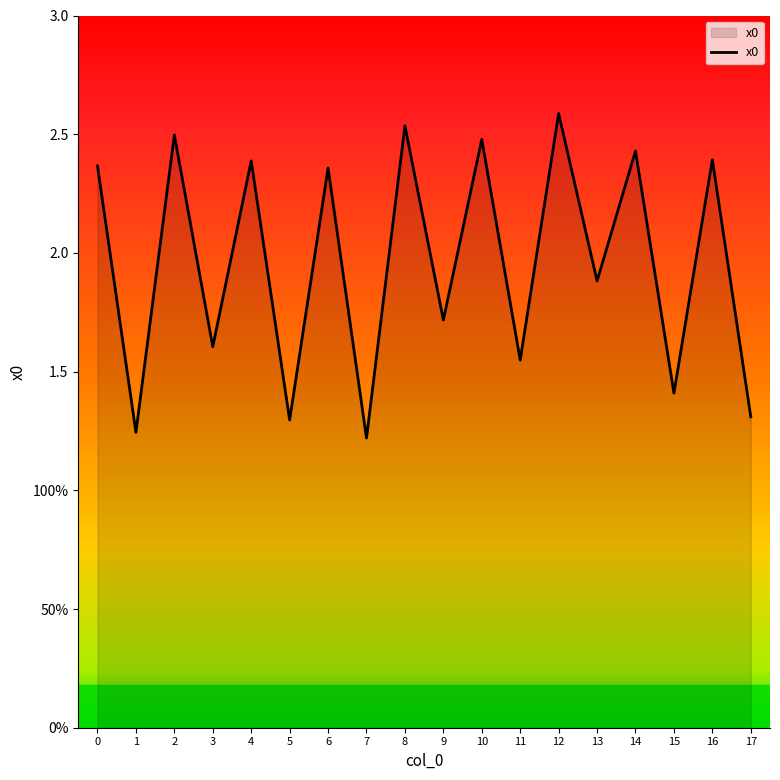

What is the difference between the maximum and minimum values?

1.4